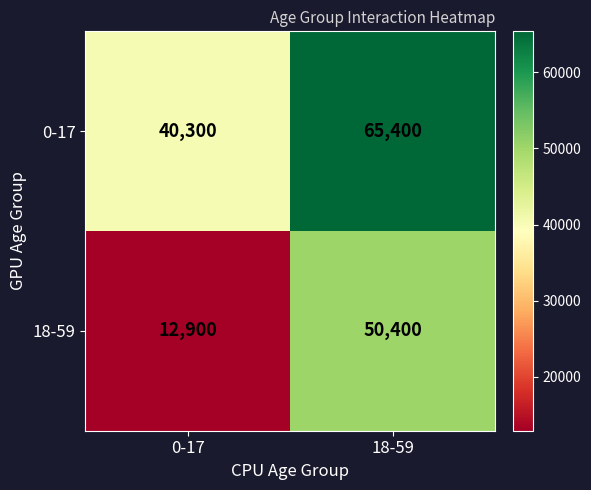

True or false: 0-17 has a value of 66957 at 0-17.

False